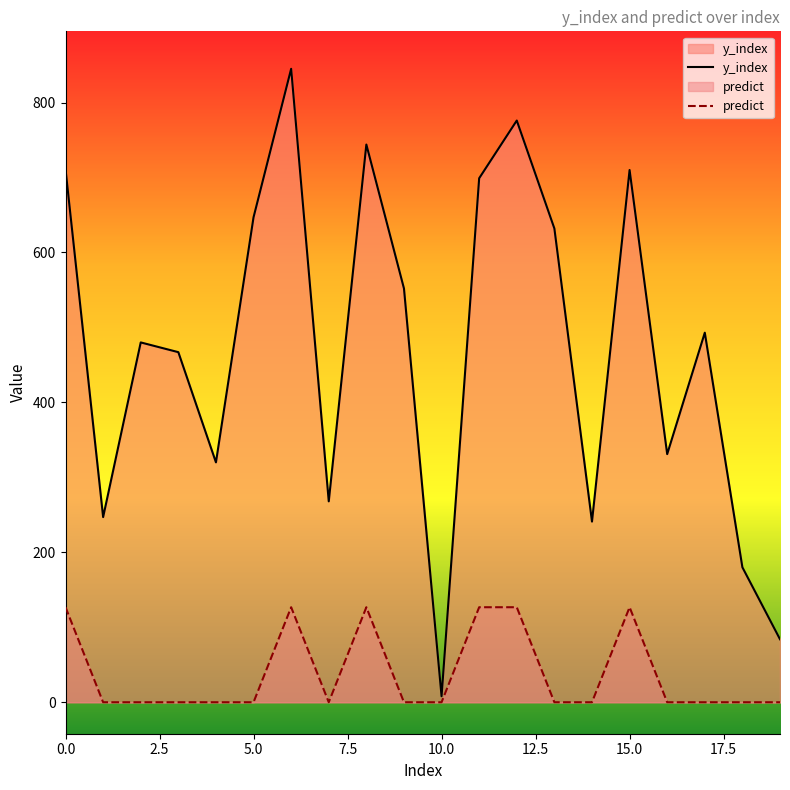

Which series has the largest range (max minus min)?

y_index